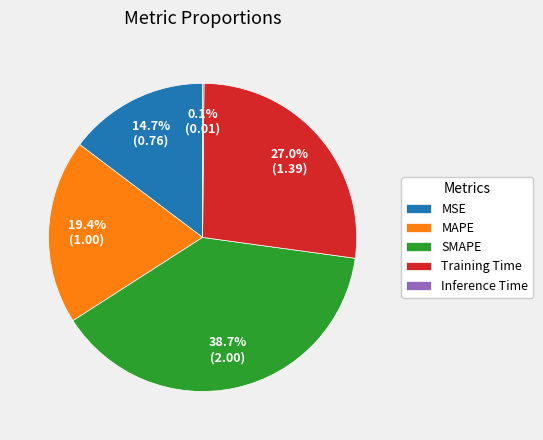

Does SMAPE represent more than half of the total?

No